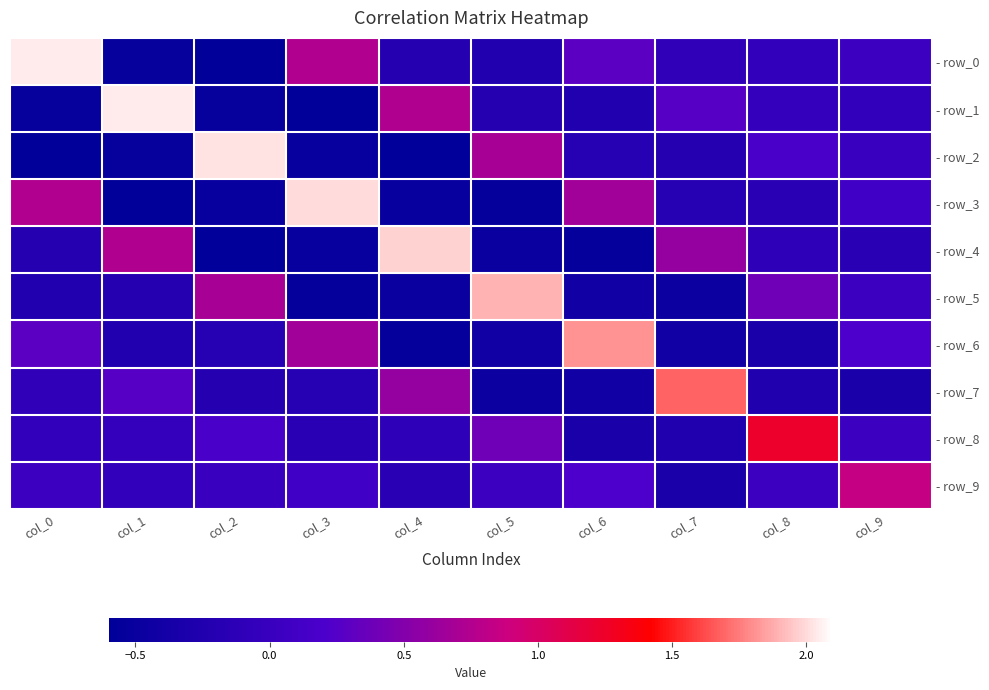

At which category is the sum across all series the highest?

col_0